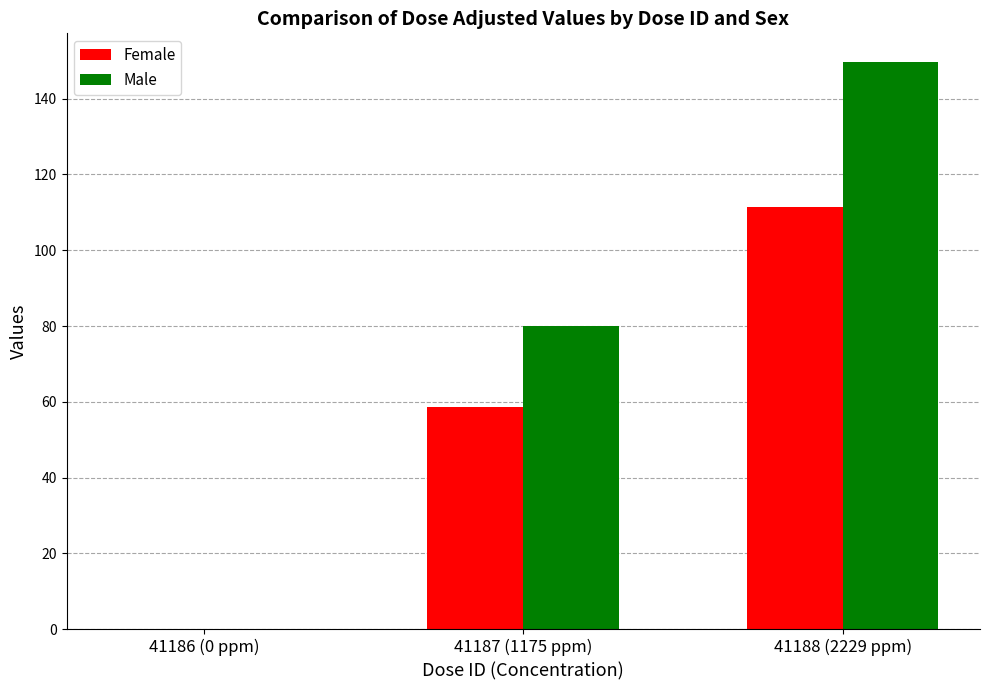

What is the sum of the Male values at 41188 (2229 ppm) and 41186 (0 ppm)?

149.8